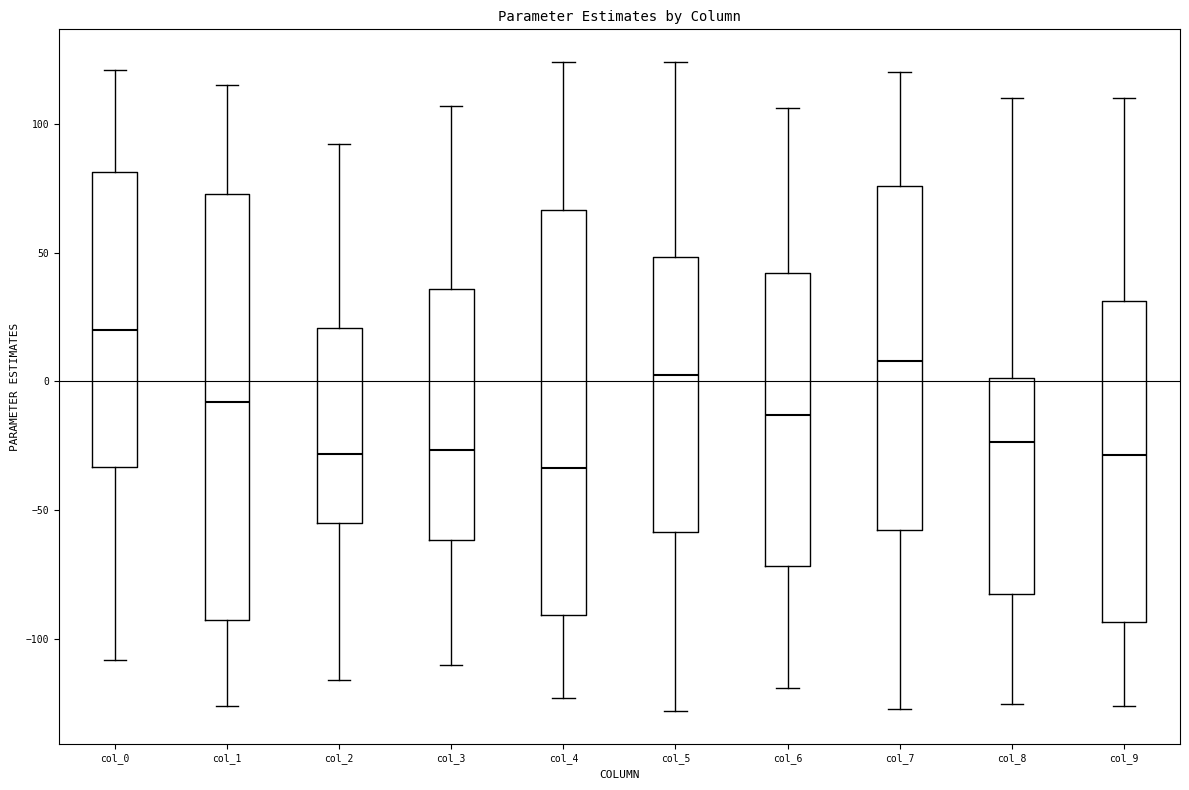

Reading left to right, read every box against the y-axis: the position of its median line, the range the box covers, and the ends of its whiskers. The values are not printed on the chart, so give them approximately, as read against the axis.

col_0: median 20, box -35 to 80, whiskers -110 to 120
col_1: median -10, box -90 to 75, whiskers -125 to 115
col_2: median -30, box -55 to 20, whiskers -115 to 90
col_3: median -25, box -60 to 35, whiskers -110 to 105
col_4: median -35, box -90 to 65, whiskers -125 to 125
col_5: median 5, box -60 to 50, whiskers -130 to 125
col_6: median -15, box -70 to 40, whiskers -120 to 105
col_7: median 10, box -55 to 75, whiskers -125 to 120
col_8: median -25, box -80 to 0, whiskers -125 to 110
col_9: median -30, box -95 to 30, whiskers -125 to 110